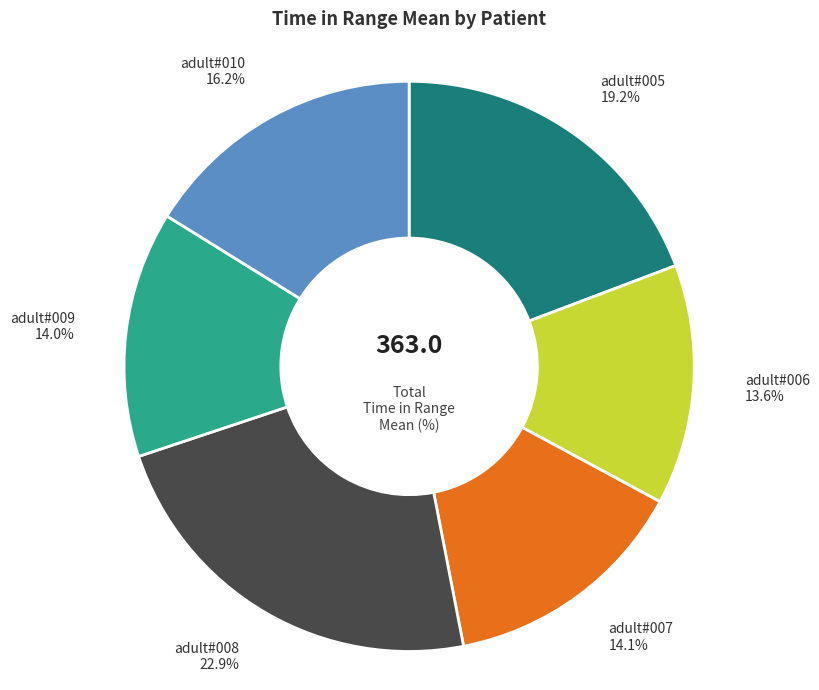

Does any single category account for the majority?

No